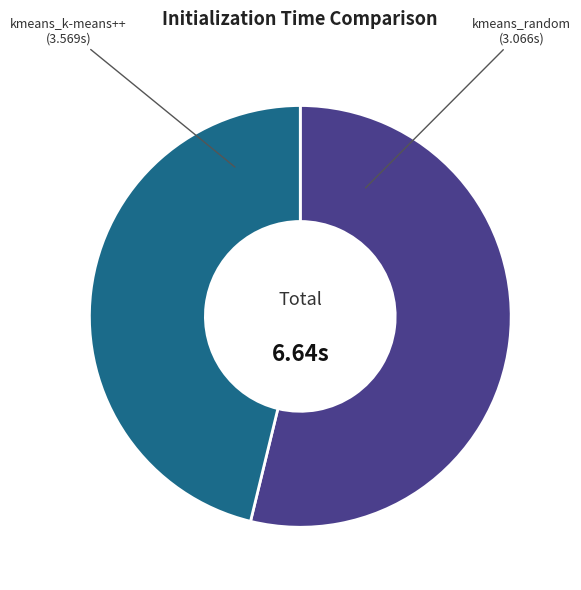

True or false: kmeans_k-means++ accounts for 54% of the total.

True